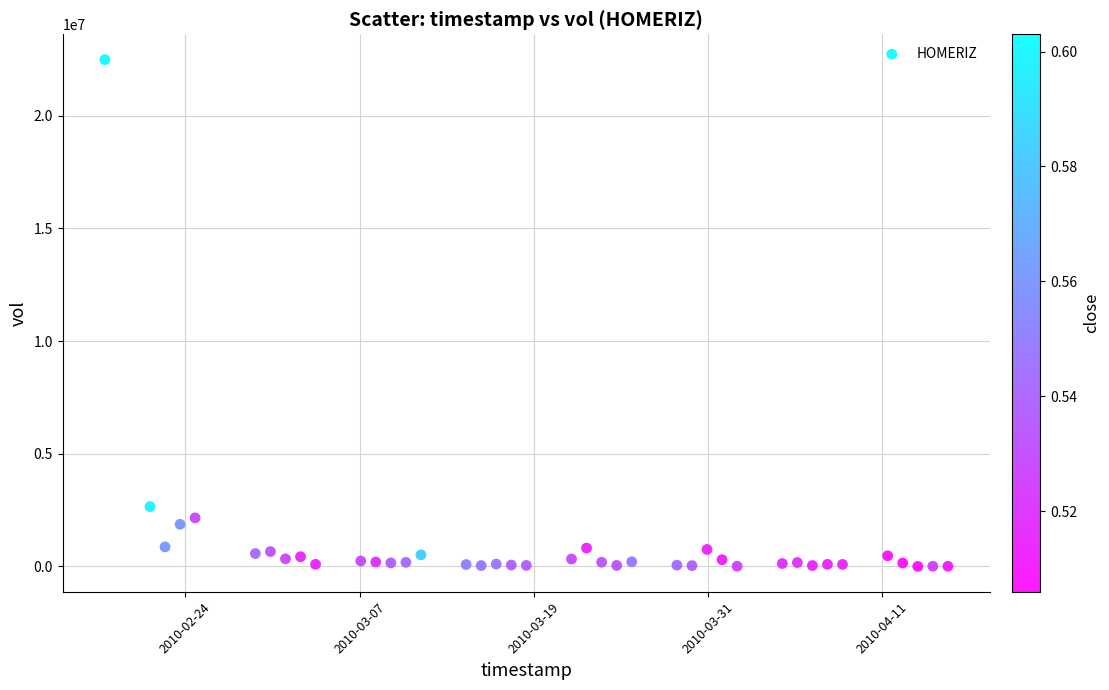

What is the range of X values (max minus min)?

4838400